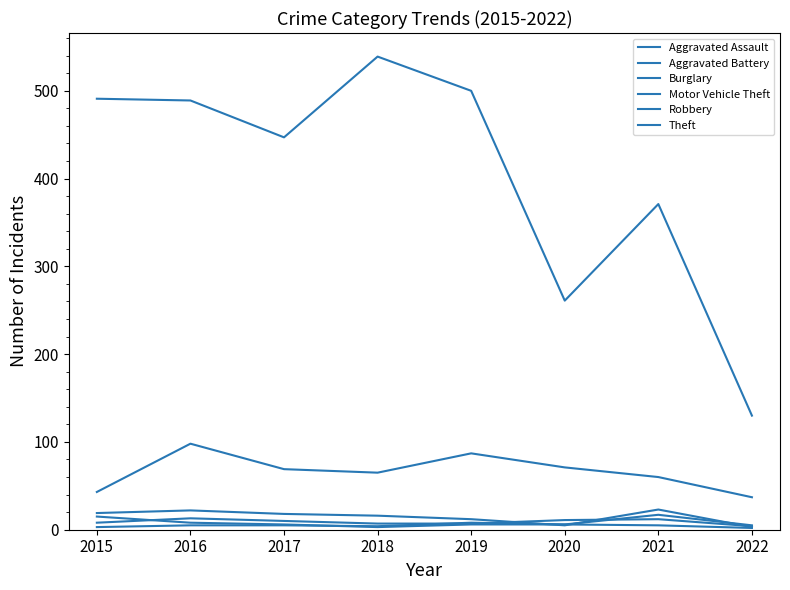

Does the chart display data point markers on the line(s)?

No